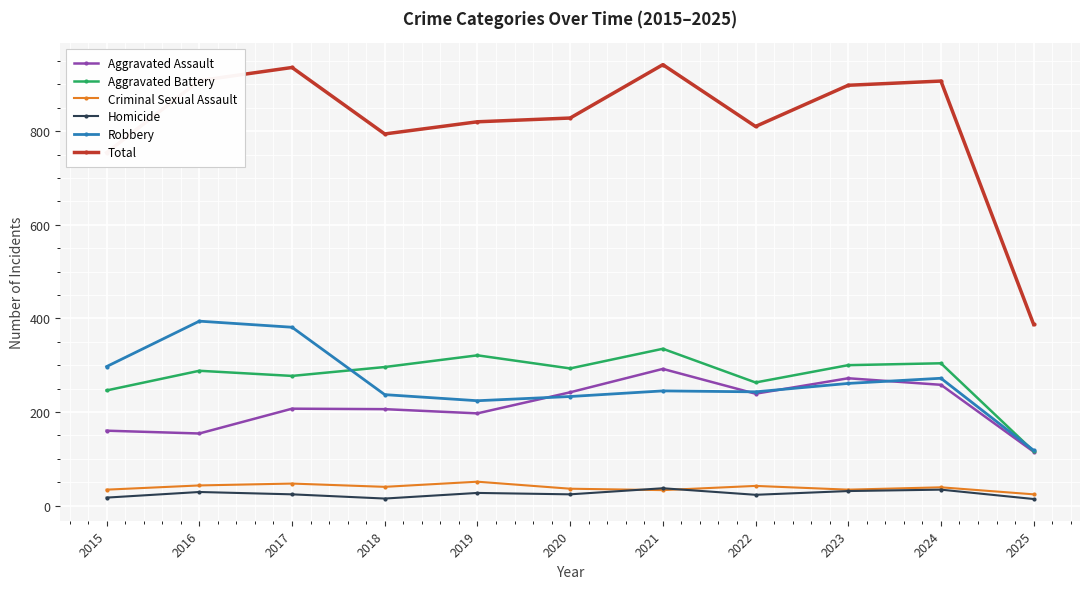

What is the sum of the Aggravated Assault values at 2022 and 2019?

436